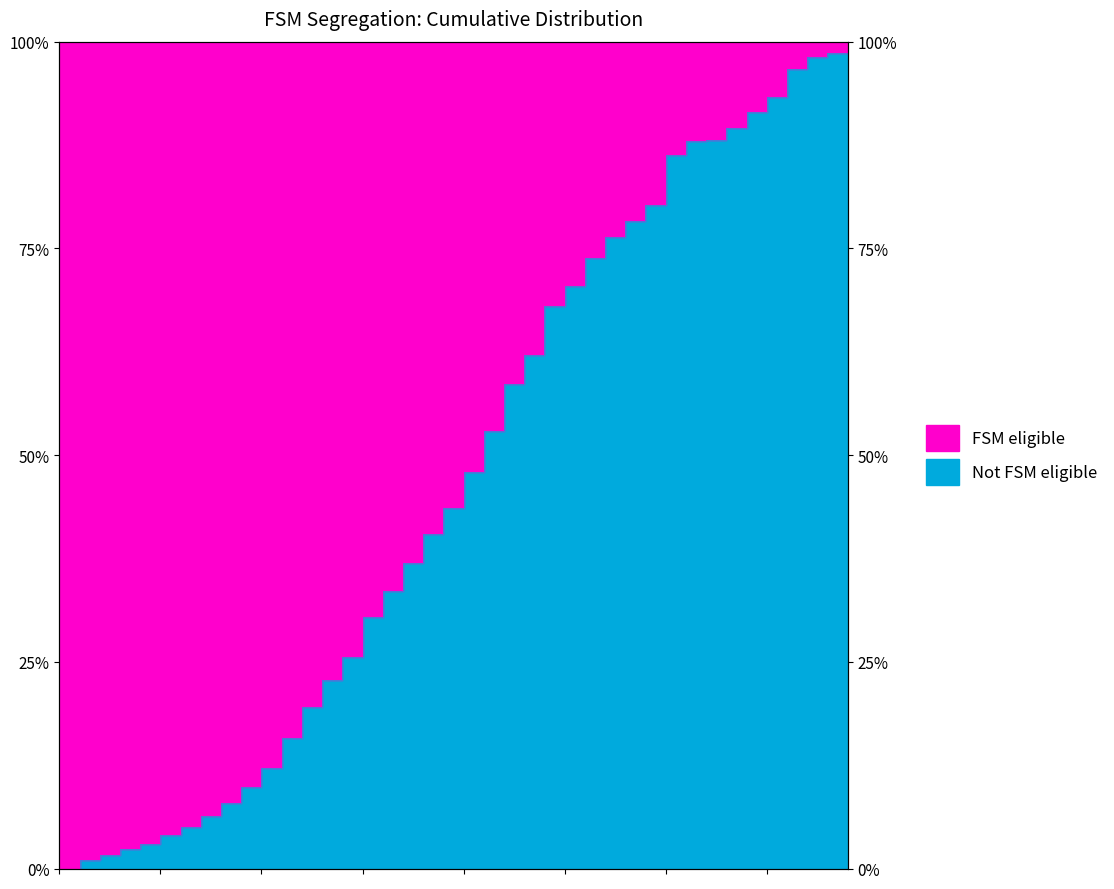

Reading left to right, list all the values displayed in this chart.

0.0	1.1	1.6	2.4	3.0	4.0	5.0	6.4	7.9	9.9	12.2	15.8	19.5	22.7	25.6	30.4	33.6	36.9	40.4	43.6	48.0	52.9	58.6	62.1	68.0	70.5	73.9	76.4	78.3	80.2	86.3	88.0	88.1	89.6	91.5	93.3	96.7	98.1	98.6	100.0